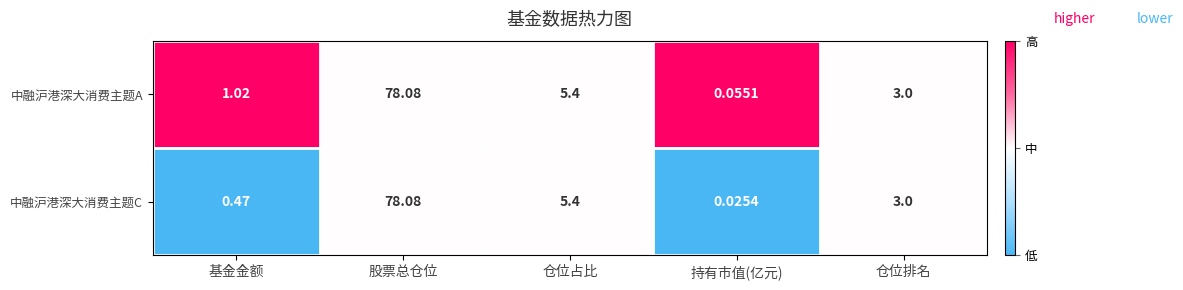

Where does the 中融沪港深大消费主题A series first go above 3?

股票总仓位